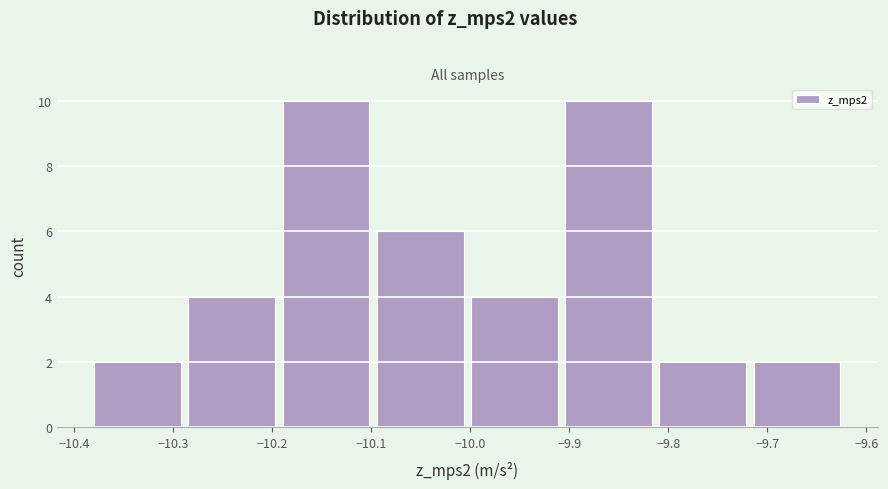

Reading left to right, list every bar in this chart as the range it spans on the x-axis followed by its height. Neither the bar edges nor the heights are printed on the chart, so give them approximately, as read against the axes.

-10.38 to -10.29: 2
-10.29 to -10.19: 4
-10.19 to -10.10: 10
-10.10 to -10.00: 6
-10.00 to -9.91: 4
-9.91 to -9.81: 10
-9.81 to -9.72: 2
-9.72 to -9.62: 2